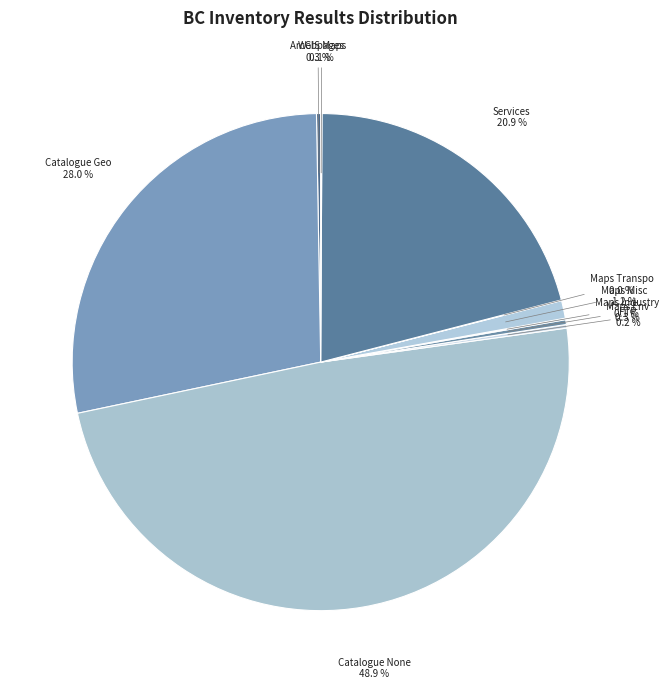

Is Maps Env the majority of the pie?

No